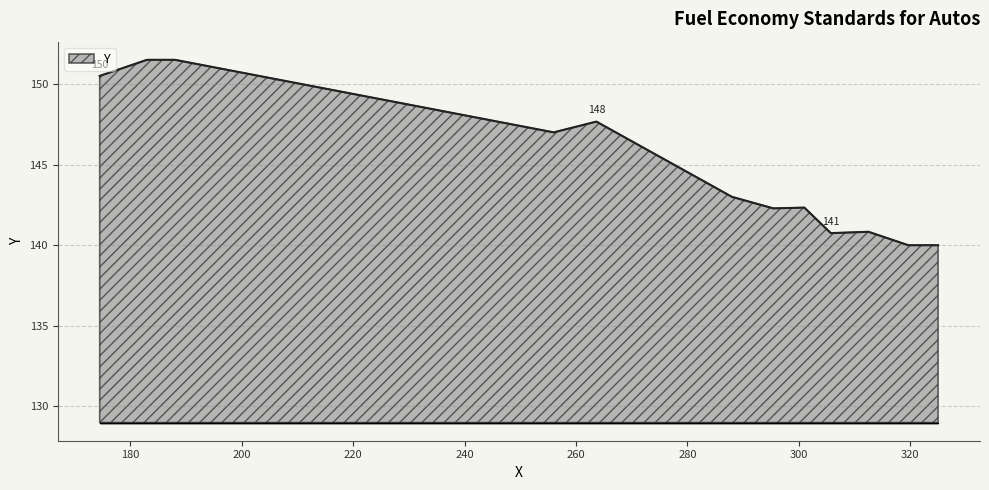

What is the sum of all values?

1737.4